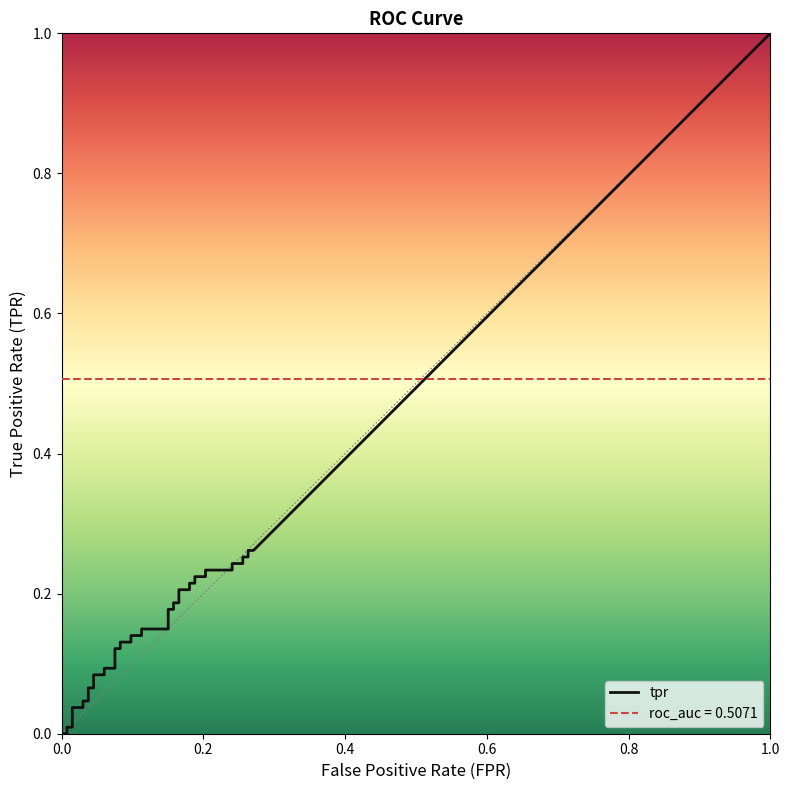

What is the value of the roc_auc point at the 4th from the left?

0.5